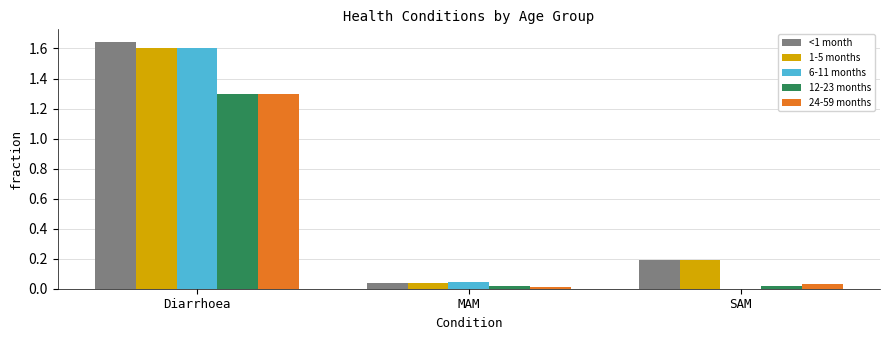

Is the value of 6-11 months at Diarrhoea greater than the value of <1 month at SAM?

Yes